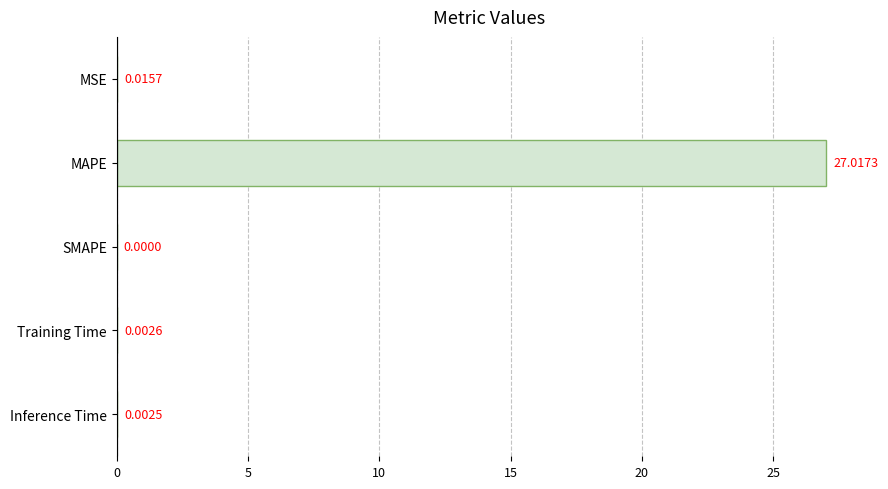

Which label corresponds to the largest value in the chart?

MAPE